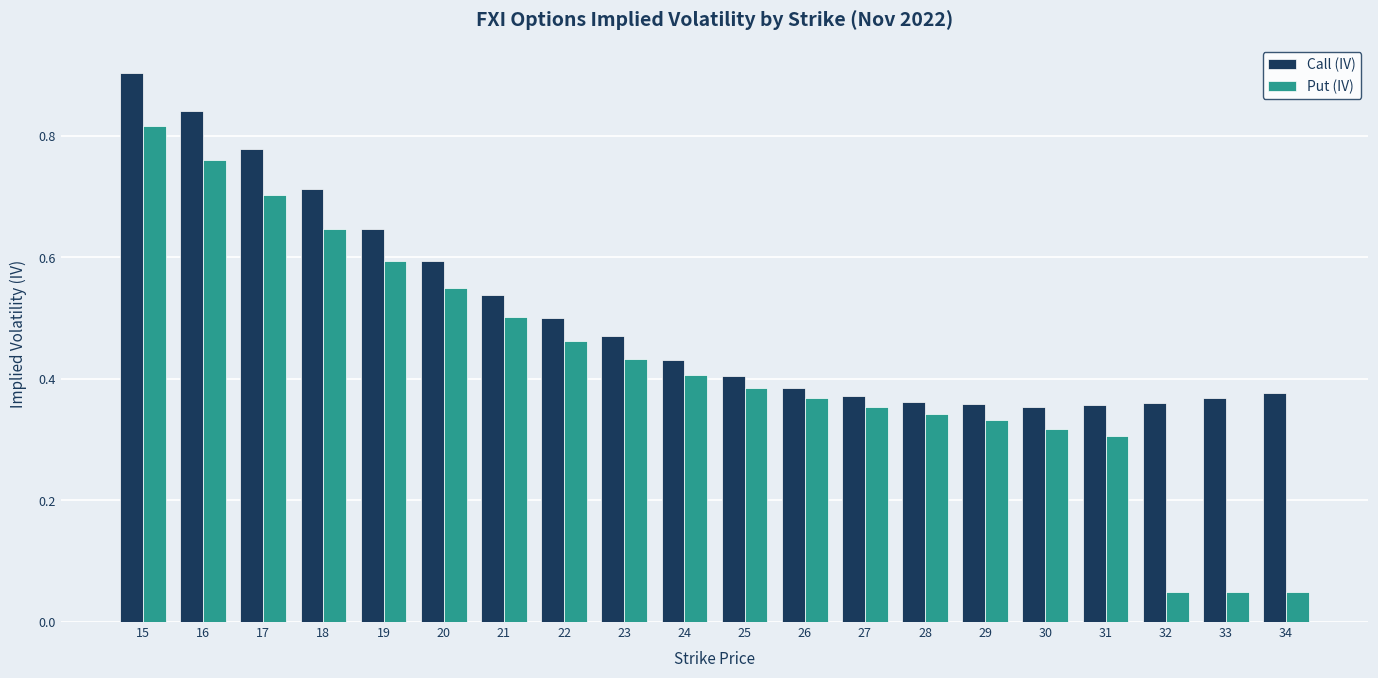

Which series has the largest total across all categories?

Call (IV)